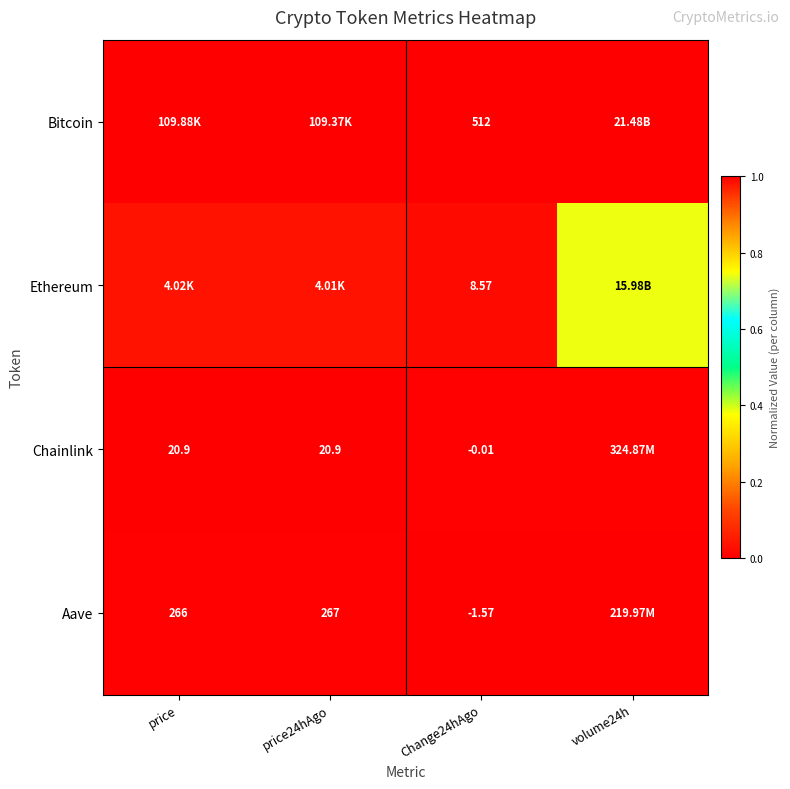

True or false: Ethereum has a value of 0.0 at Change24hAgo.

False